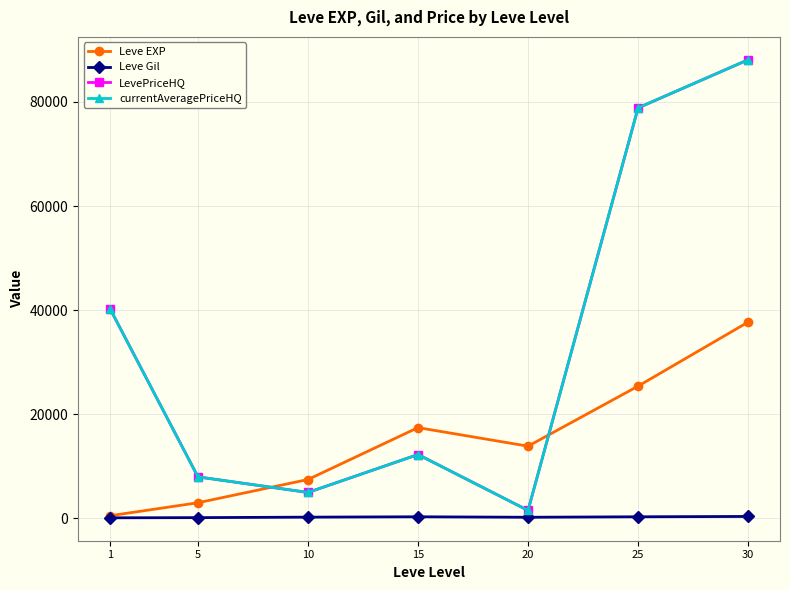

What is the value of the Leve Gil point at the 3rd from the left?

242.5